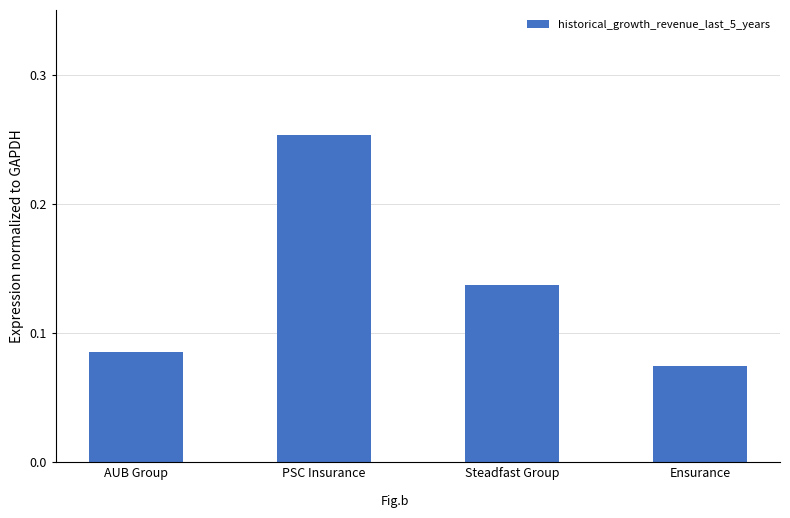

What position from the right is Ensurance?

1